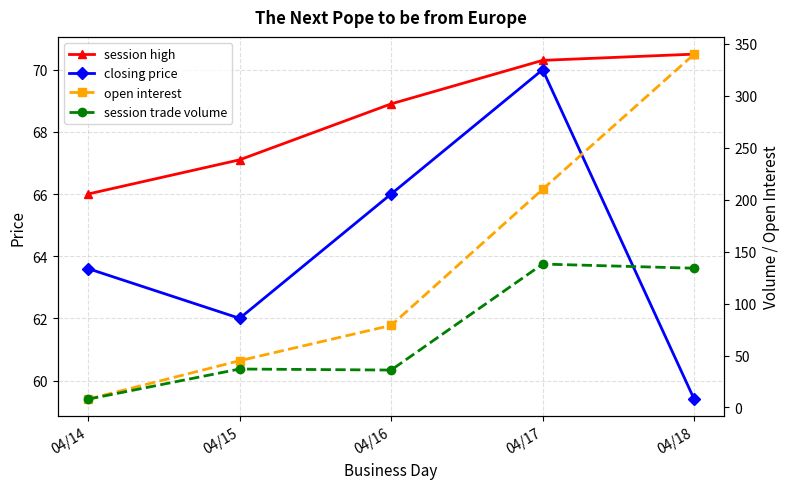

True or false: session high has more than 2 points higher than both neighbors.

False